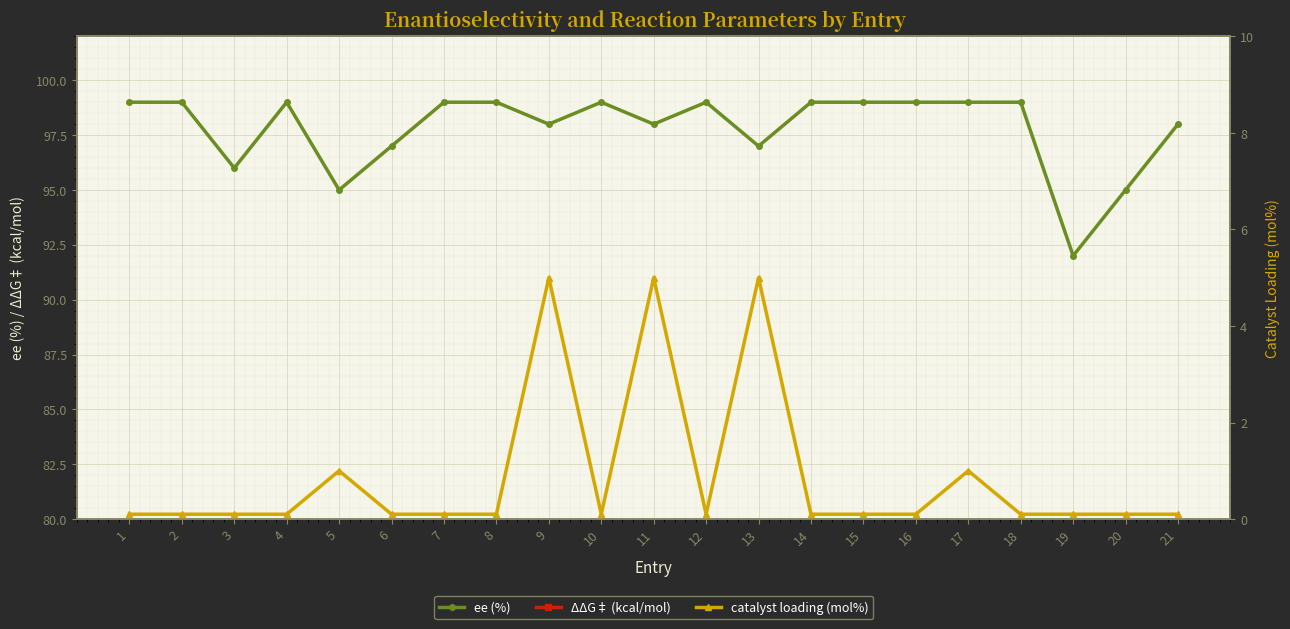

What is the sum of all catalyst loading (mol%) values?

18.6